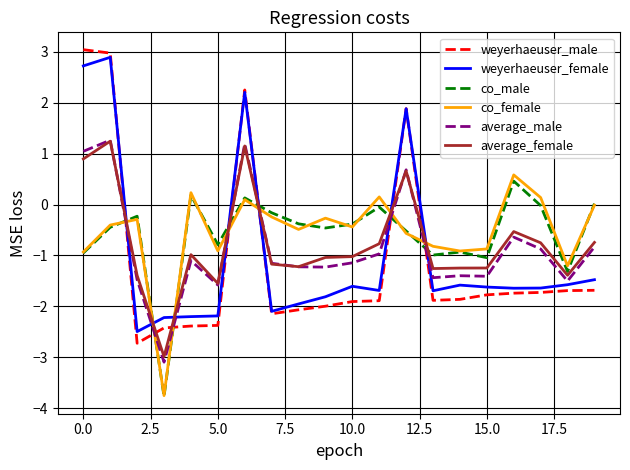

What is the maximum value shown in the chart?

3.0